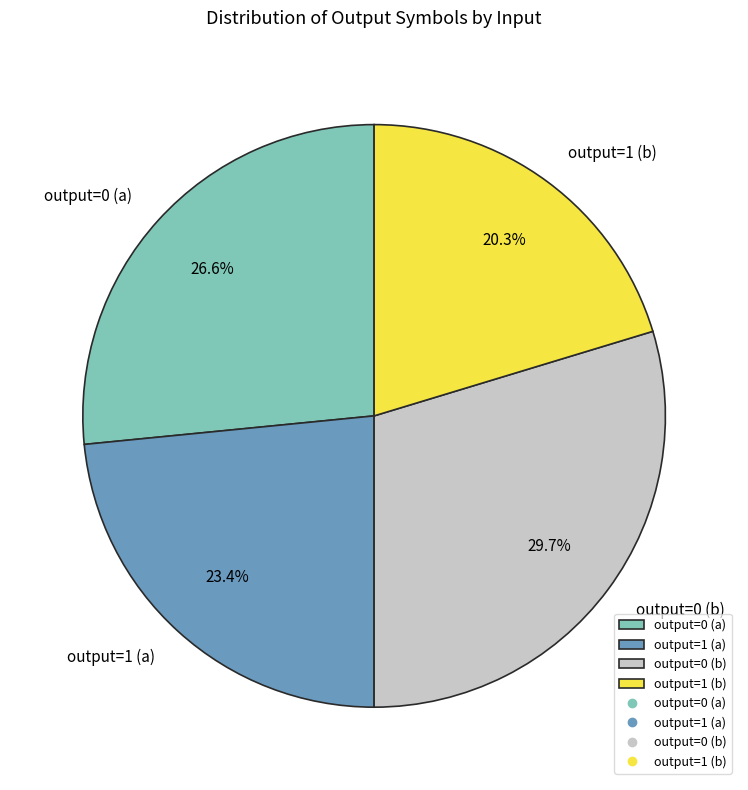

Rank the categories by value from lowest to highest.

output=1 (b), output=1 (a), output=0 (a), output=0 (b)